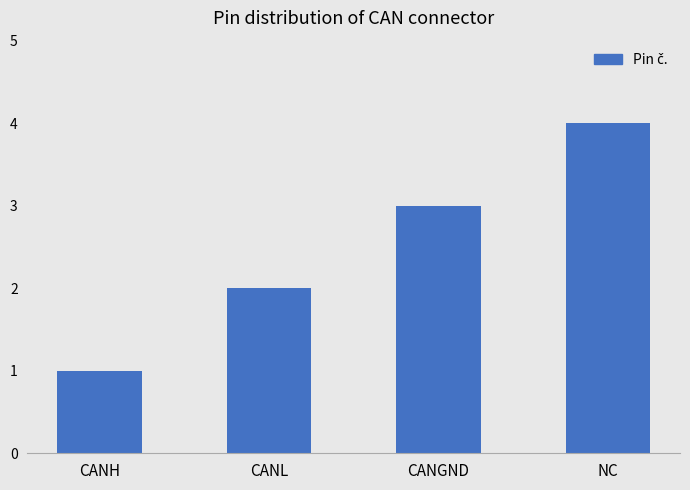

Count the number of data series in this chart.

1